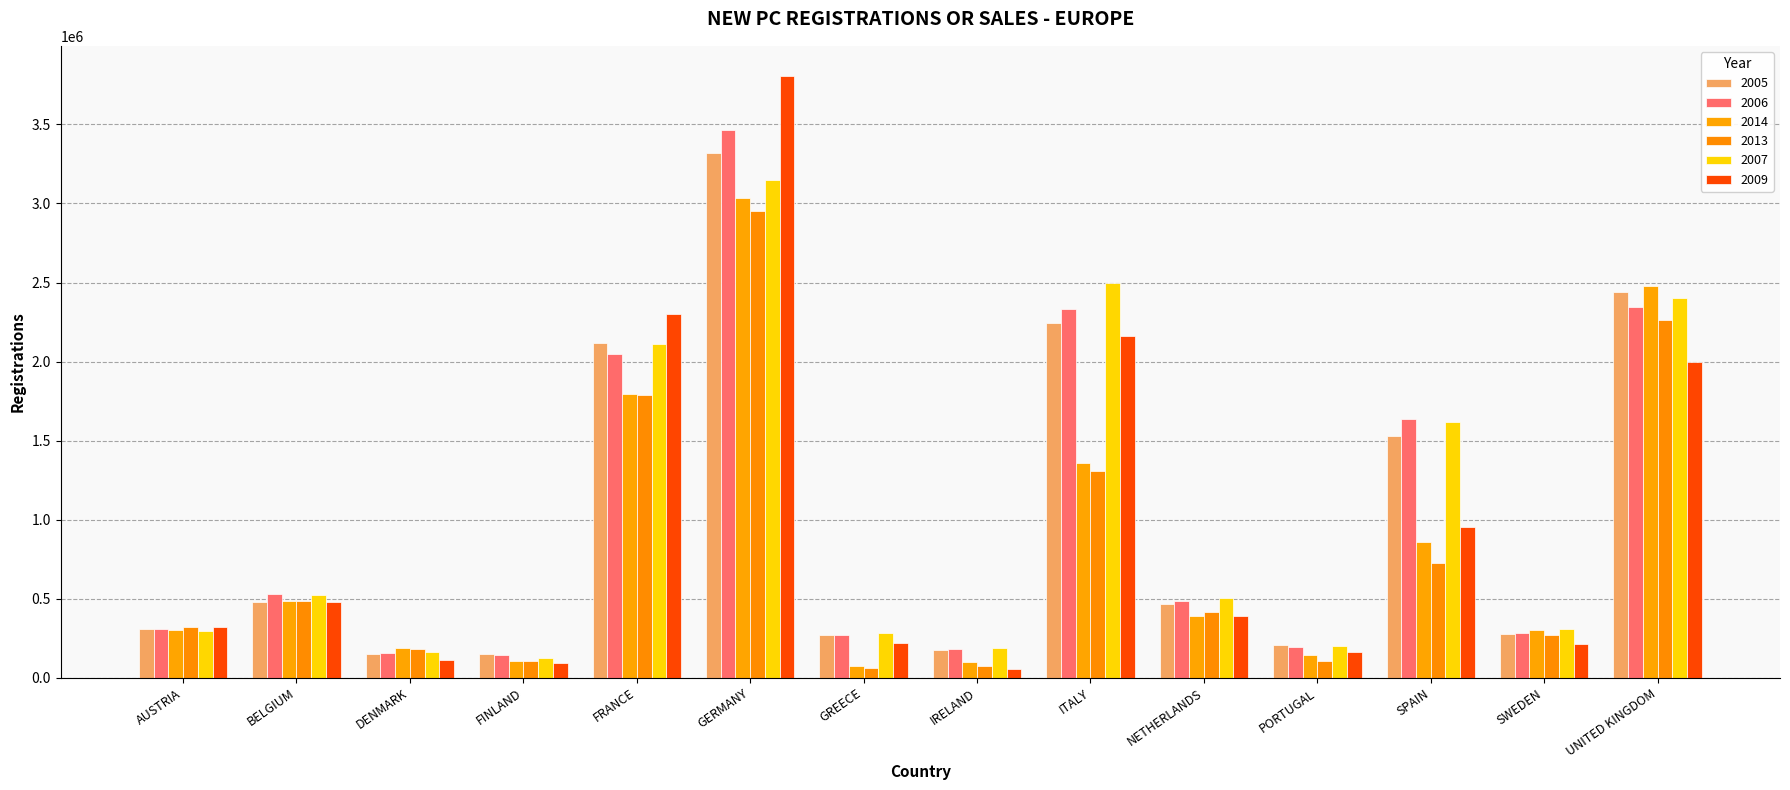

What position from the right is SWEDEN?

2